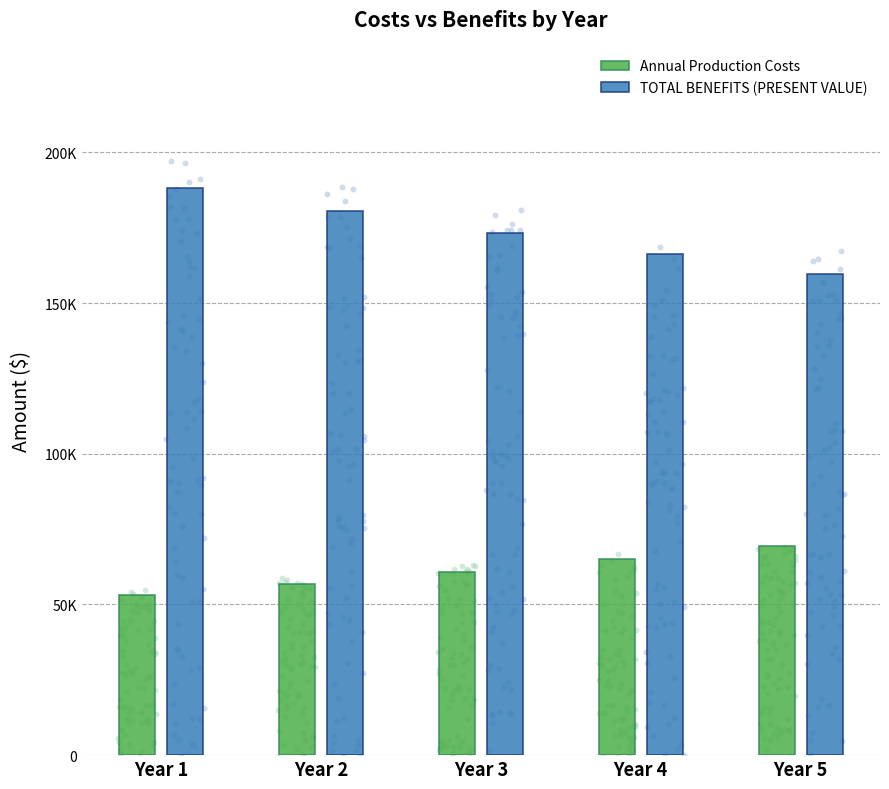

What is the total value across all series at Year 1?

241000.0